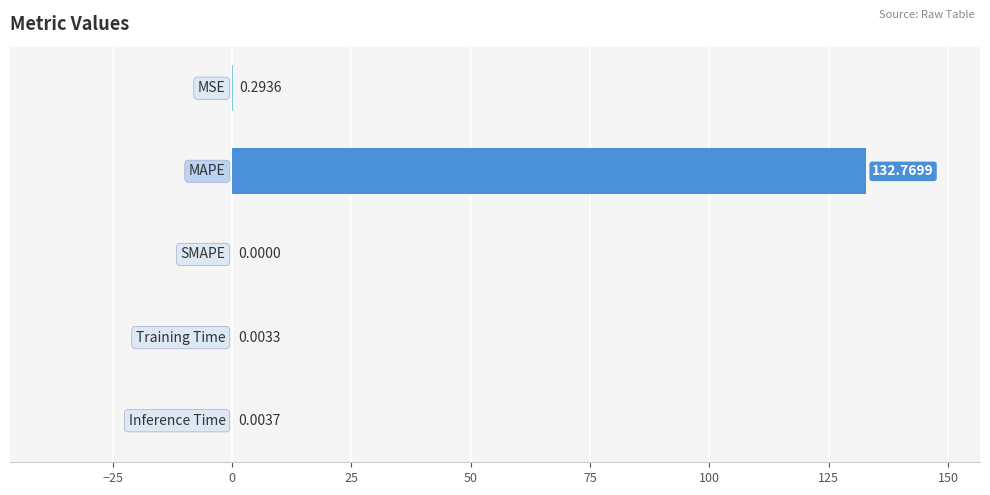

How many data points are above 0?

4